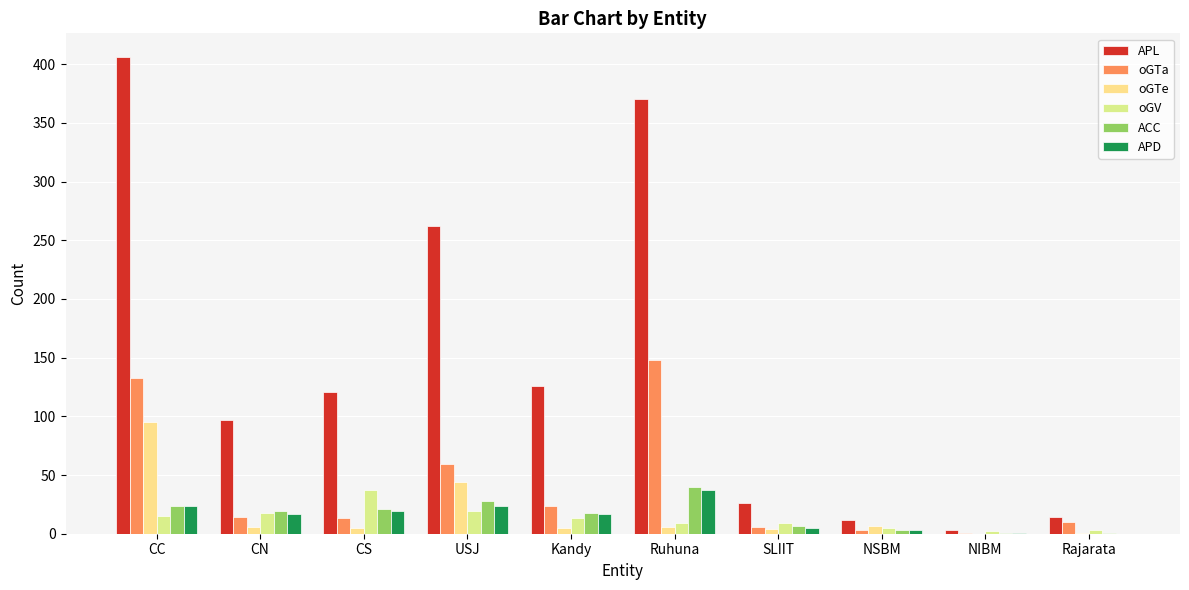

Between CC and NSBM, which series saw the biggest shift?

APL